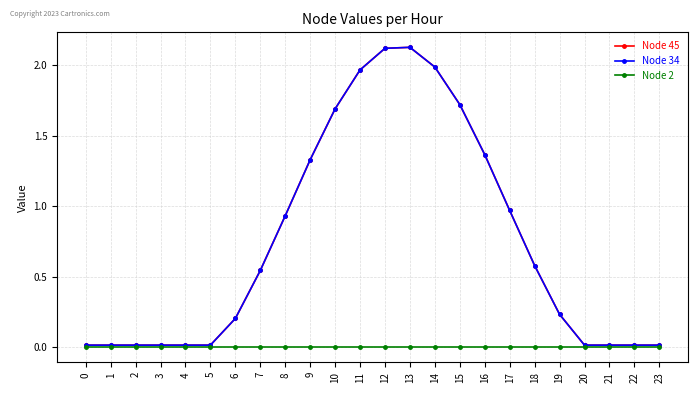

True or false: Node 2 and Node 45 cross at least once.

False